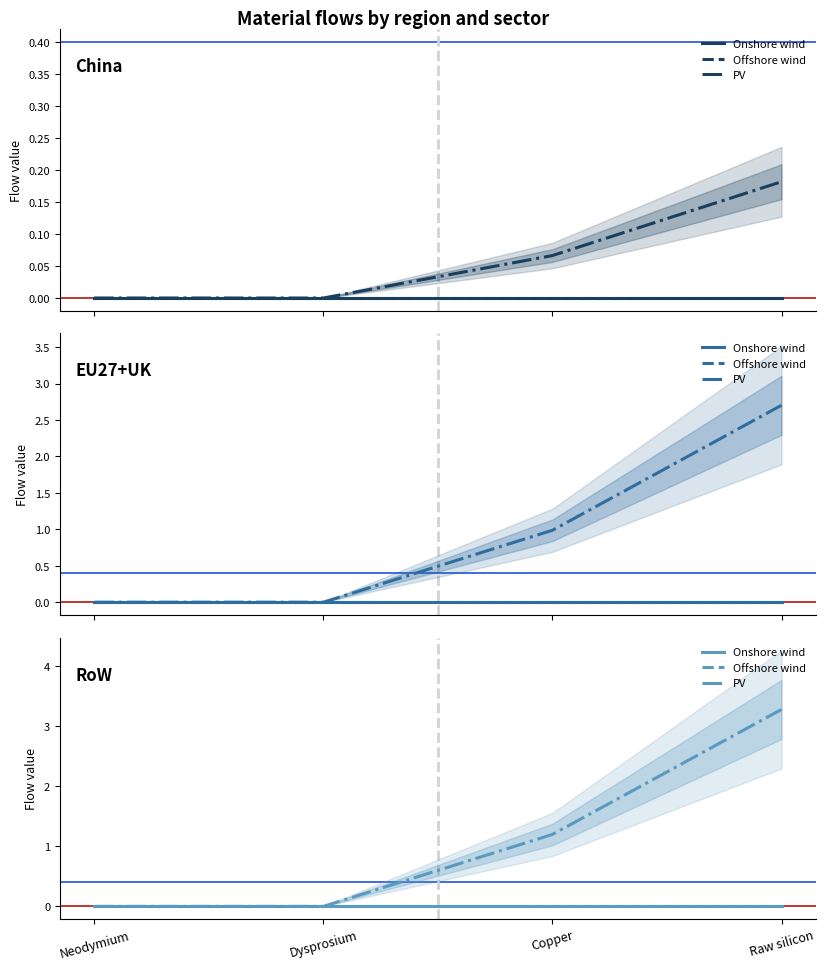

At which label does PV reach its peak?

Raw silicon